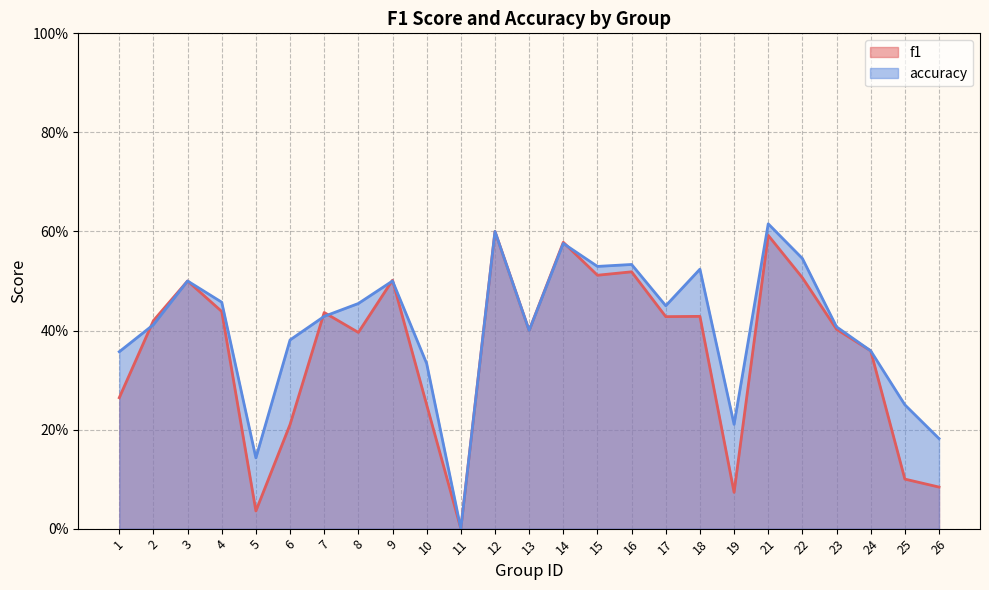

How many series are shown in this chart?

2